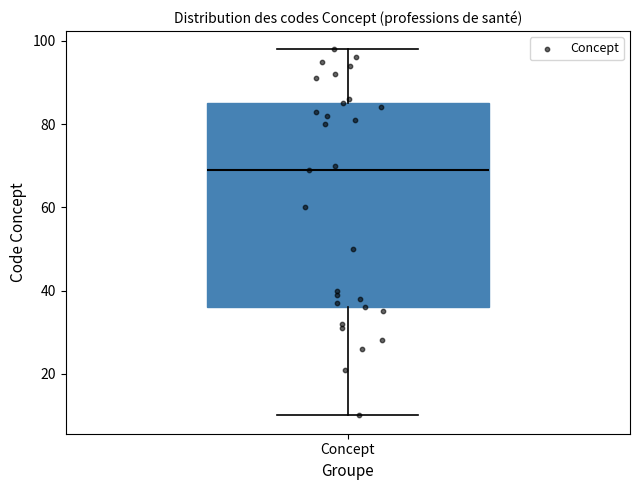

Transcribe this box plot: give where the median line is, the range the box spans, and where the two whiskers end, as read against the y-axis. The values are not printed on the chart, so give them approximately, as read against the axis.

median 70, box 36 to 86, whiskers 10 to 98